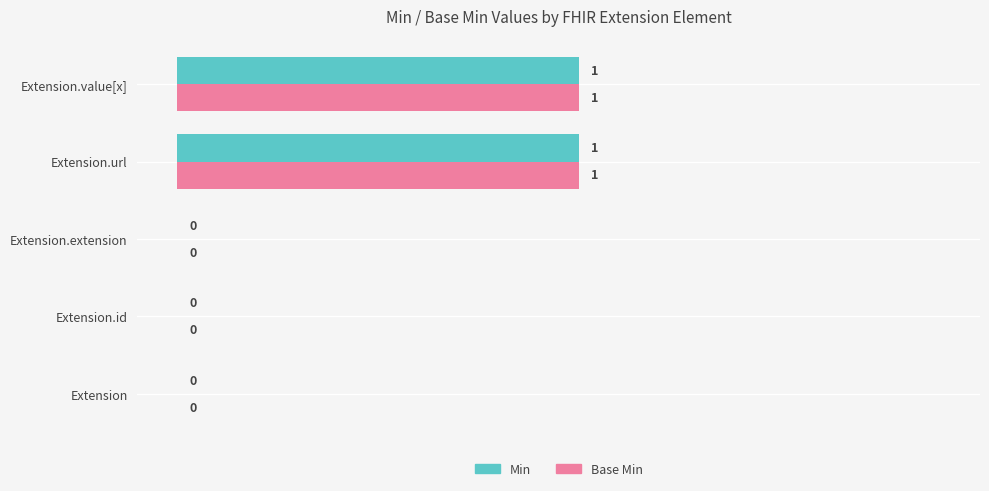

Is the value of Min at Extension greater than the value of Base Min at Extension.url?

No